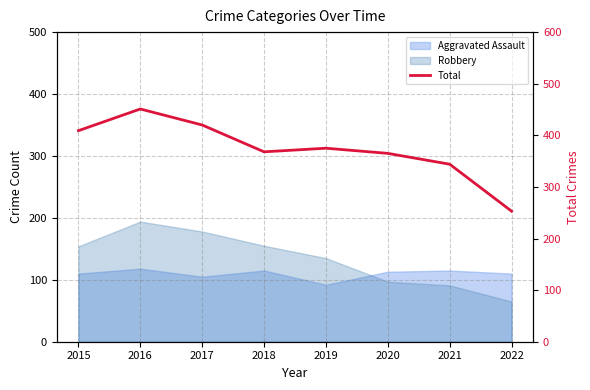

What is the sum of the values at 2020 and 2019?

740